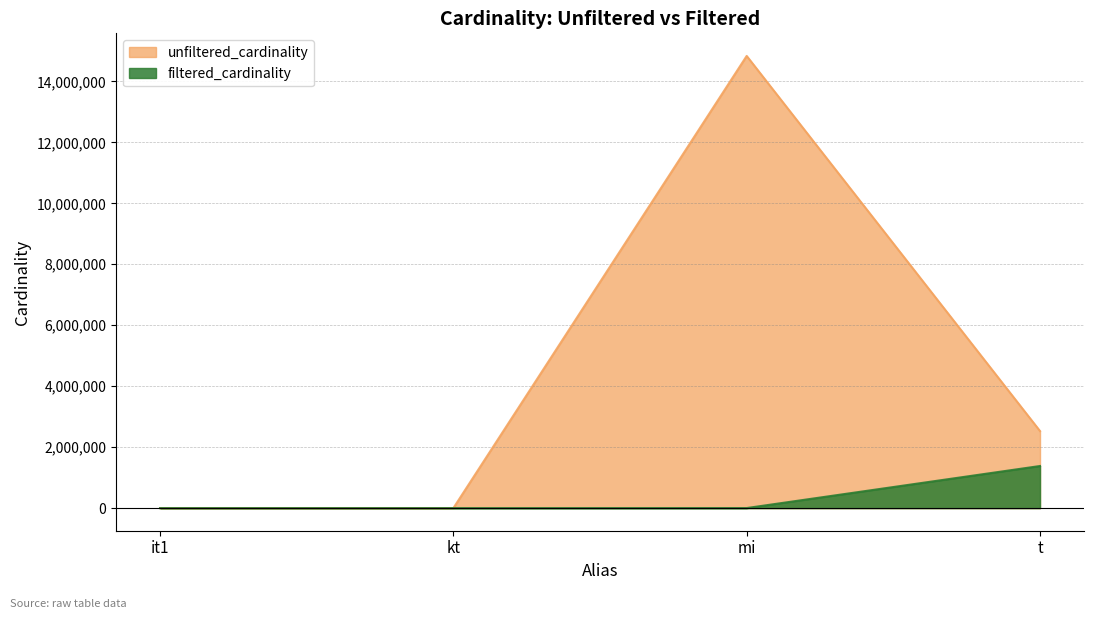

How many values in the filtered_cardinality series are below 1783?

2